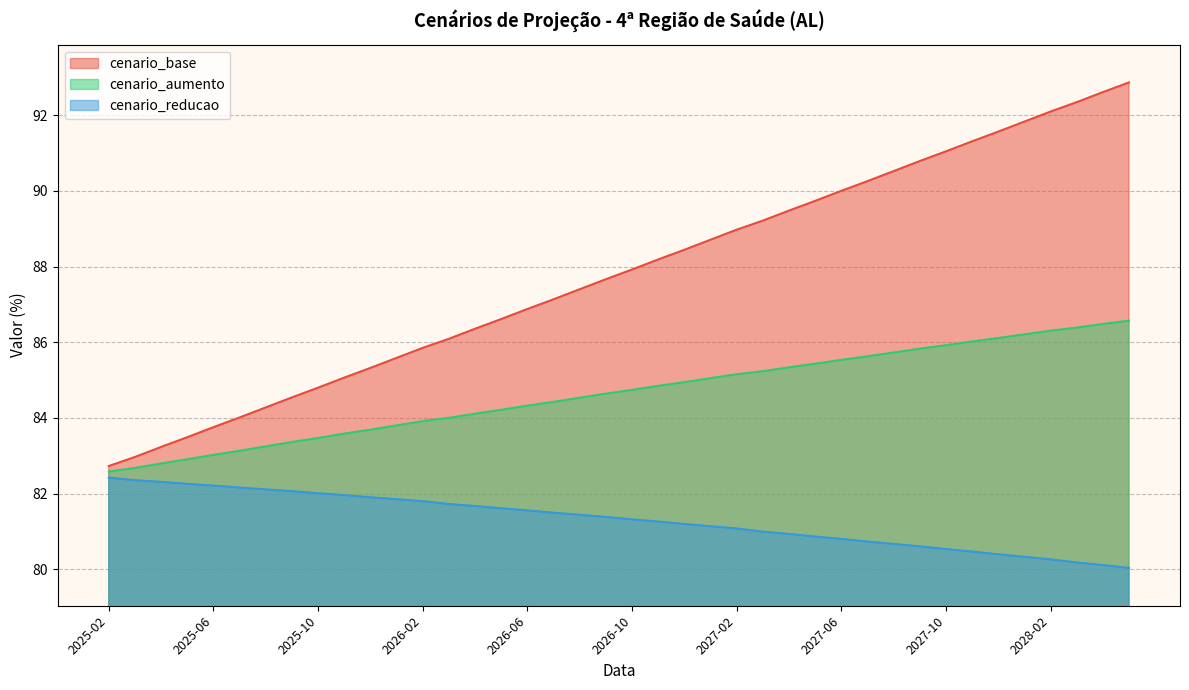

True or false: cenario_reducao and cenario_base intersect in this chart.

False